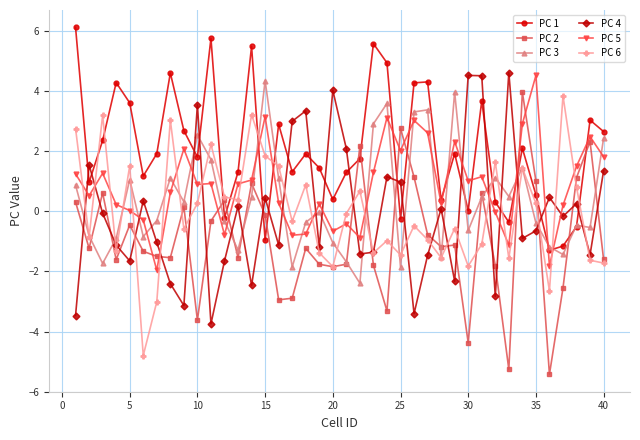

What is the greatest value displayed?

6.1